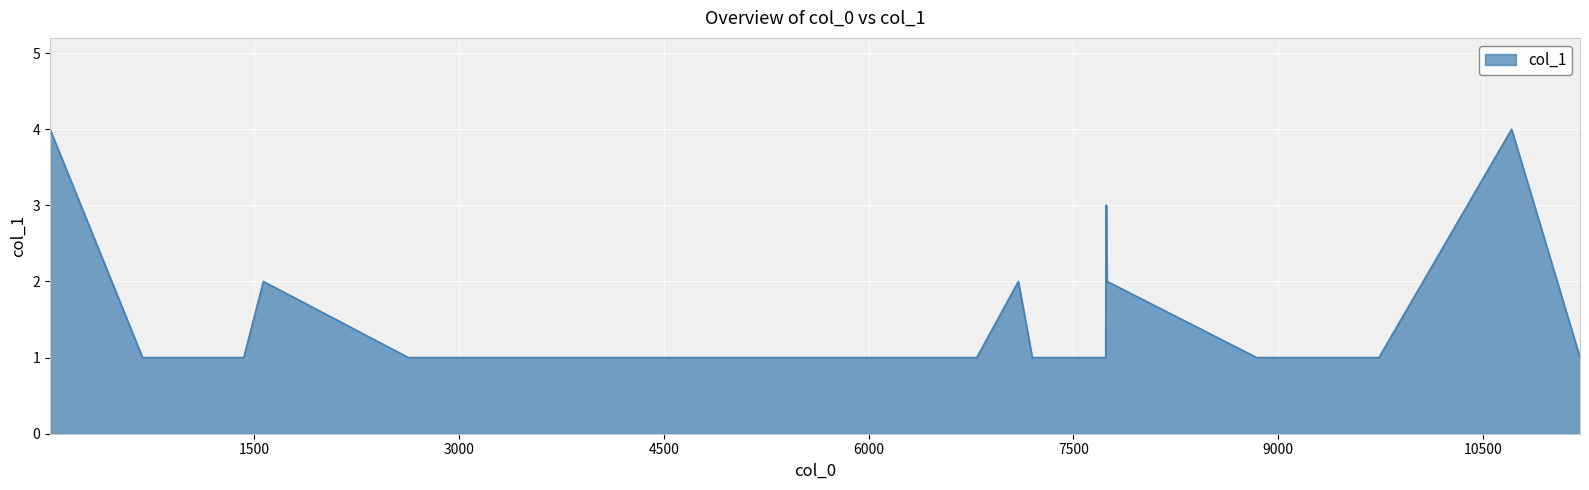

What is the maximum value shown in the chart?

4